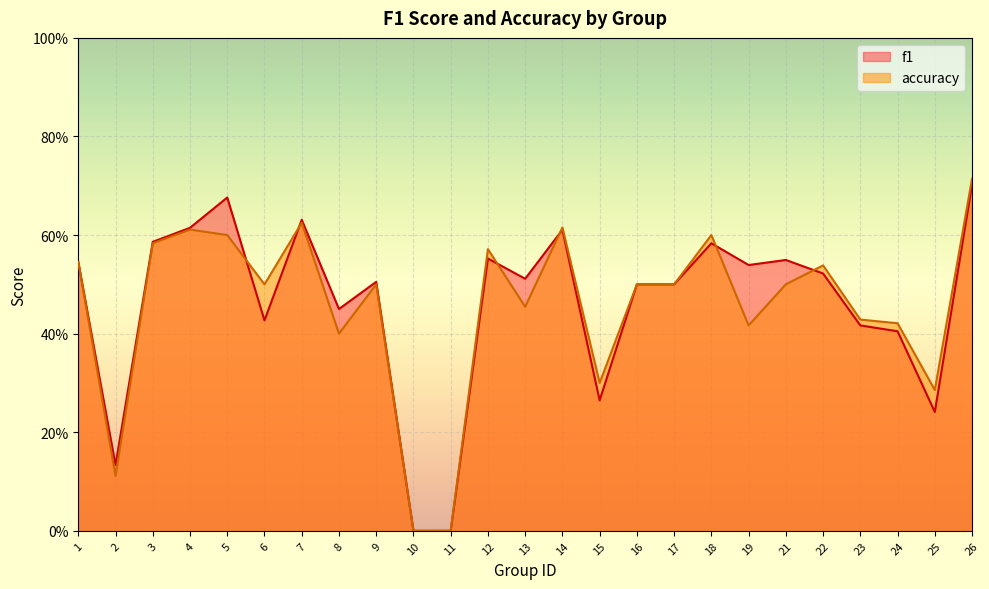

Reading left to right, extract all data points from this chart.

f1: 1=0.5	2=0.1	3=0.6	4=0.6	5=0.7	6=0.4	7=0.6	8=0.5	9=0.5	10=0.0	11=0.0	12=0.6	13=0.5	14=0.6	15=0.3	16=0.5	17=0.5	18=0.6	19=0.5	21=0.5	22=0.5	23=0.4	24=0.4	25=0.2	26=0.7
accuracy: 1=0.5	2=0.1	3=0.6	4=0.6	5=0.6	6=0.5	7=0.6	8=0.4	9=0.5	10=0.0	11=0.0	12=0.6	13=0.5	14=0.6	15=0.3	16=0.5	17=0.5	18=0.6	19=0.4	21=0.5	22=0.5	23=0.4	24=0.4	25=0.3	26=0.7